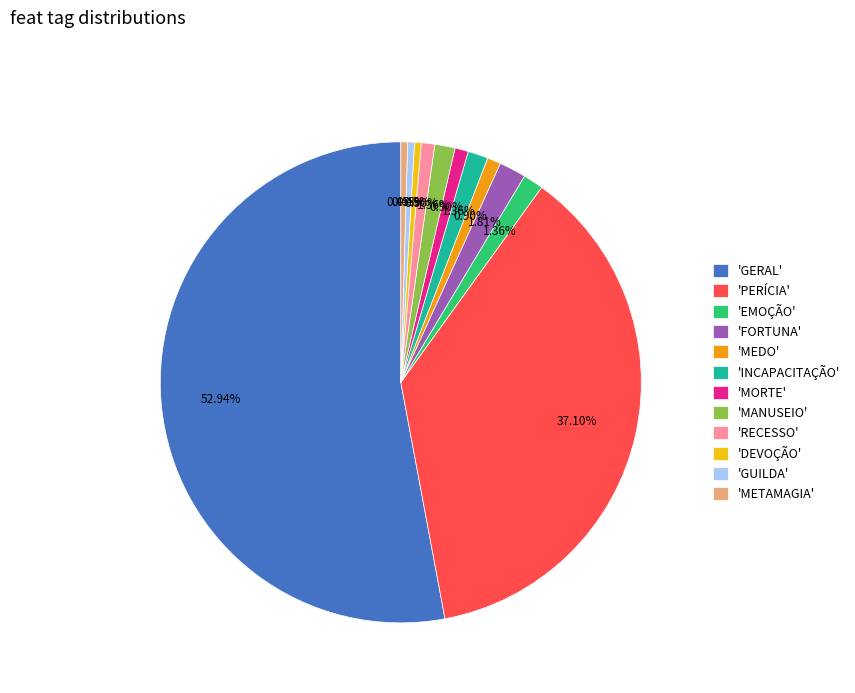

Which slice is the largest?

'GERAL'